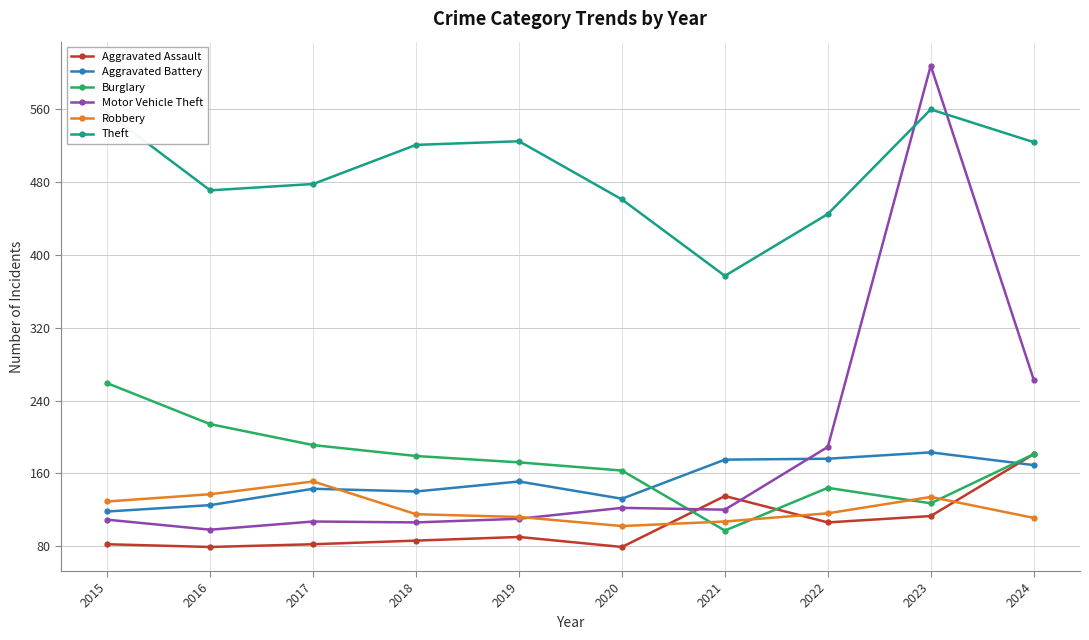

Is the value of Theft at 2016 greater than the value of Robbery at 2018?

Yes